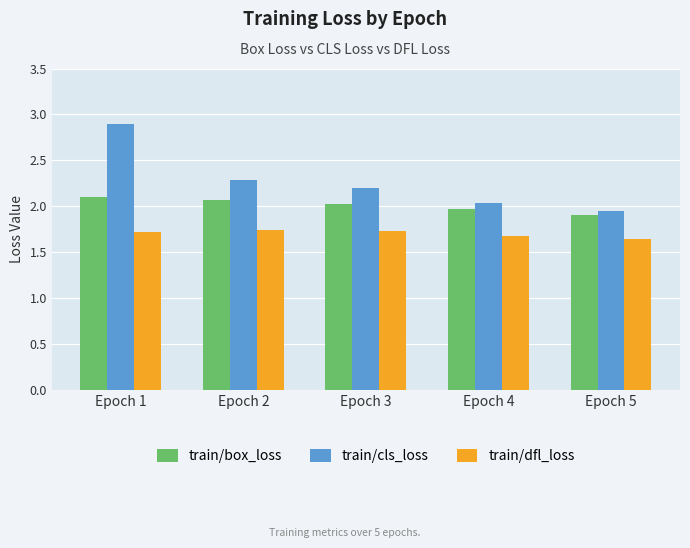

Rank the series by their maximum value, from highest to lowest.

train/cls_loss, train/box_loss, train/dfl_loss